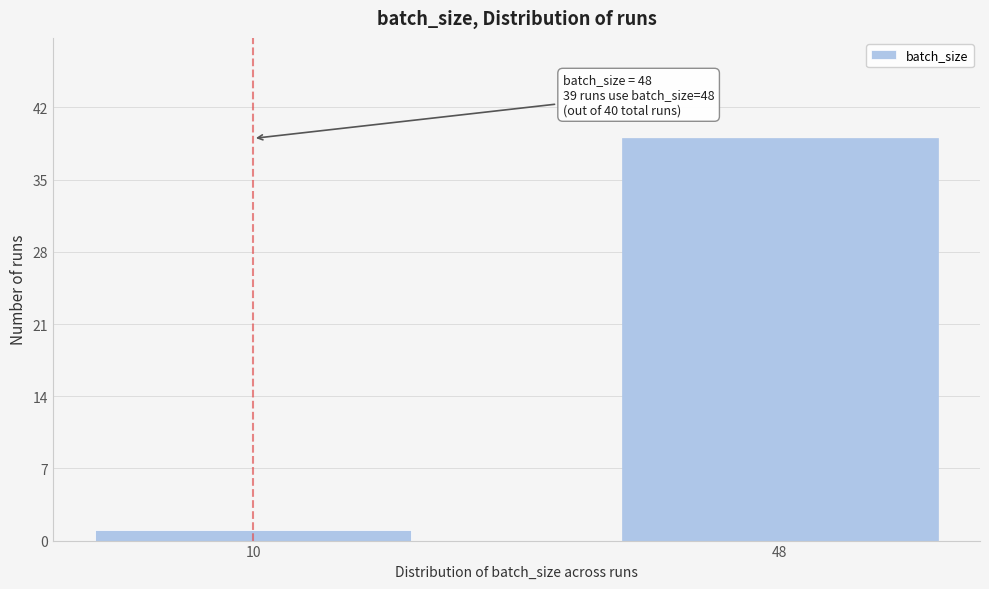

Reading left to right, what are all the values shown in this chart?

10=1	48=39